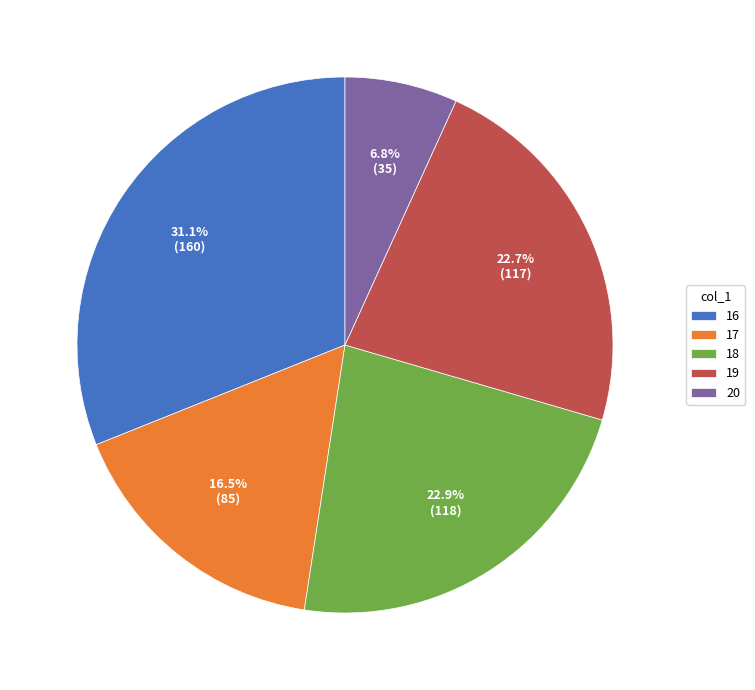

Which has a higher value, 17 or 20?

17